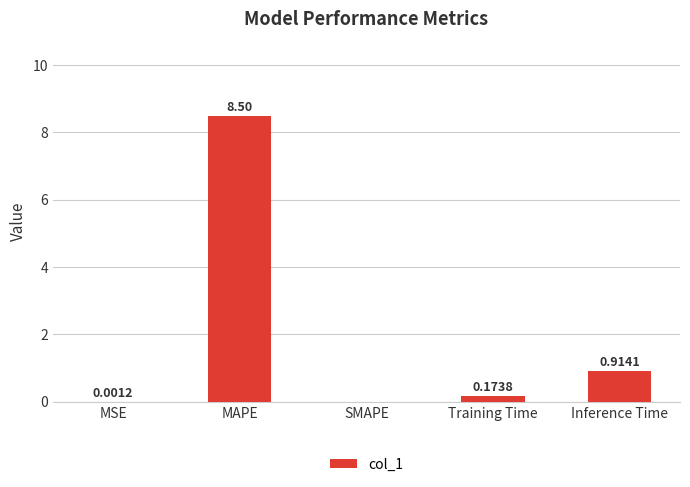

At which label is the value closest to 4?

Inference Time